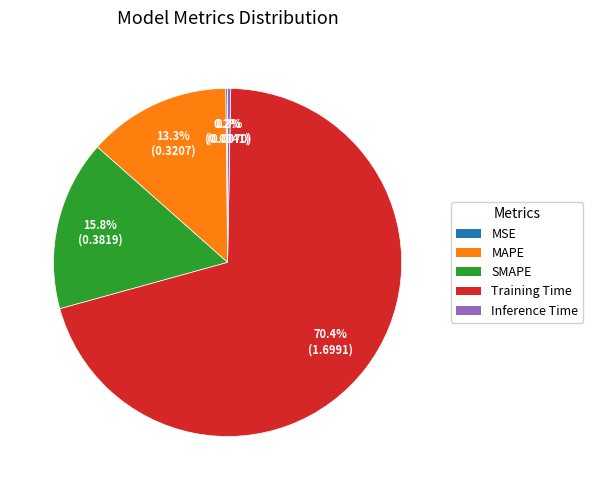

What percentage is the MAPE slice, to the nearest percent?

13%